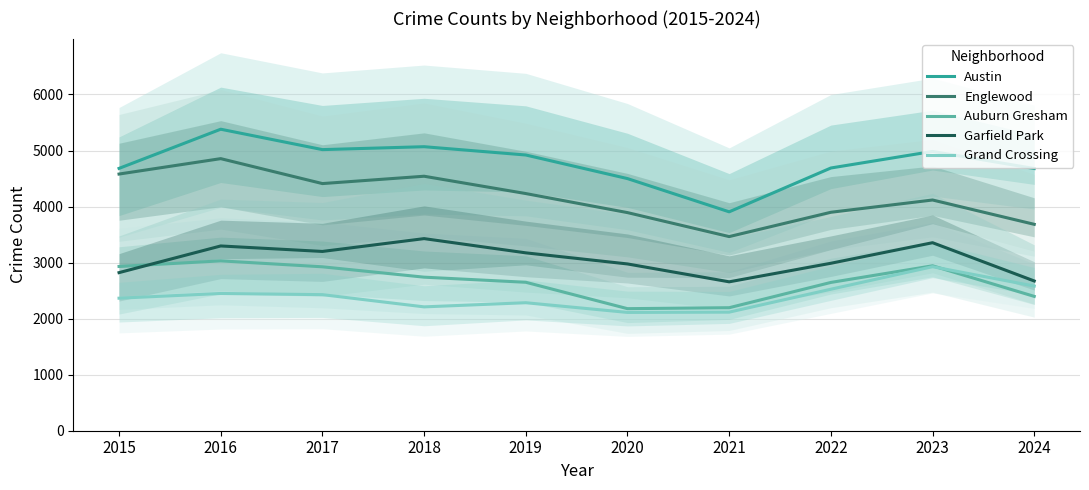

Reading left to right, list all the values displayed in this chart.

Austin: 2015=4681	2016=5380	2017=5016	2018=5068	2019=4920	2020=4499	2021=3906	2022=4688	2023=4984	2024=4679
Englewood: 2015=4580	2016=4855	2017=4410	2018=4541	2019=4232	2020=3892	2021=3464	2022=3898	2023=4117	2024=3683
Auburn Gresham: 2015=2931	2016=3031	2017=2925	2018=2740	2019=2649	2020=2178	2021=2195	2022=2646	2023=2943	2024=2397
Garfield Park: 2015=2821	2016=3297	2017=3199	2018=3428	2019=3174	2020=2976	2021=2657	2022=2988	2023=3355	2024=2672
Grand Crossing: 2015=2365	2016=2449	2017=2428	2018=2210	2019=2284	2020=2111	2021=2116	2022=2525	2023=2927	2024=2581